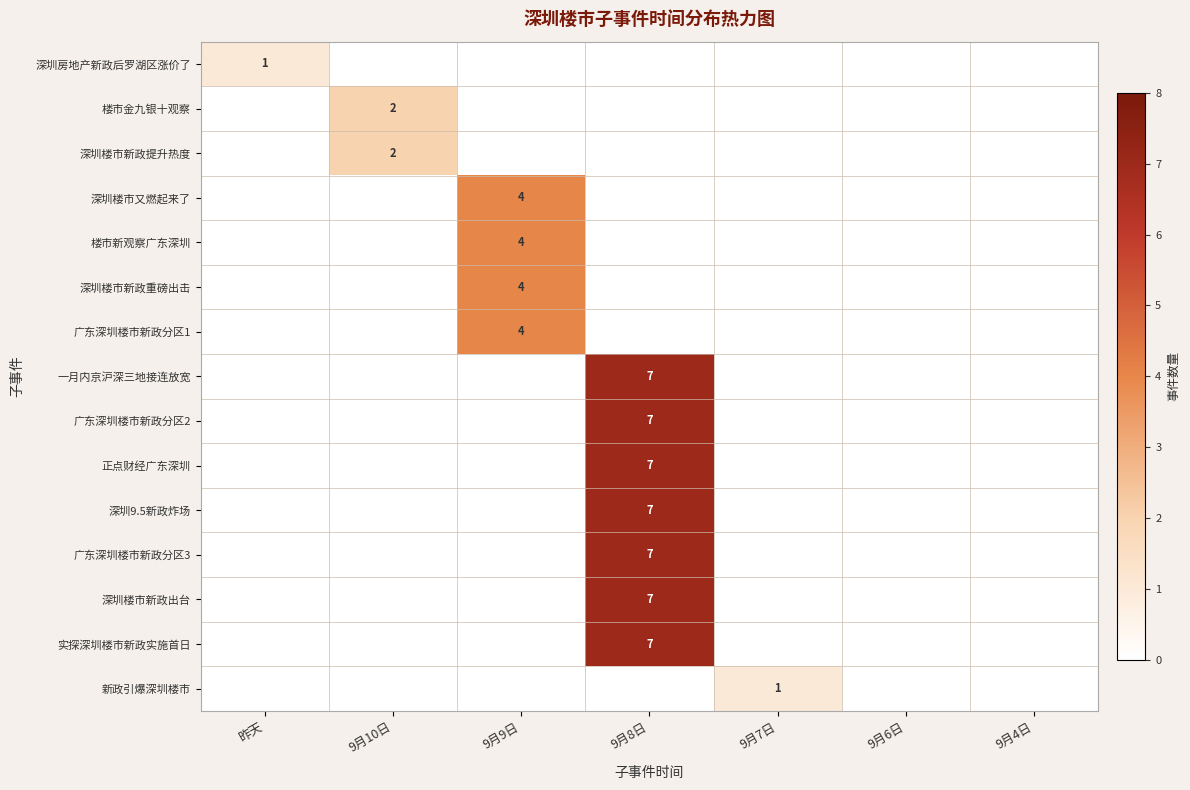

Is it true that 正点财经广东深圳 equals 4 at 9月8日?

False